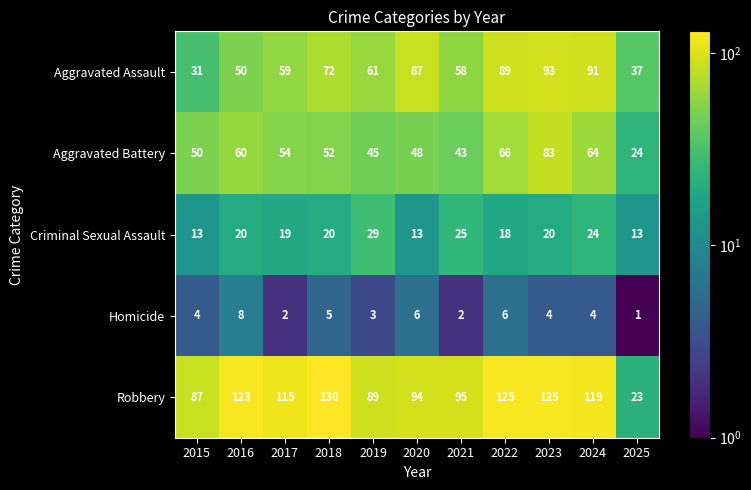

Which series has the largest total across all categories?

Robbery